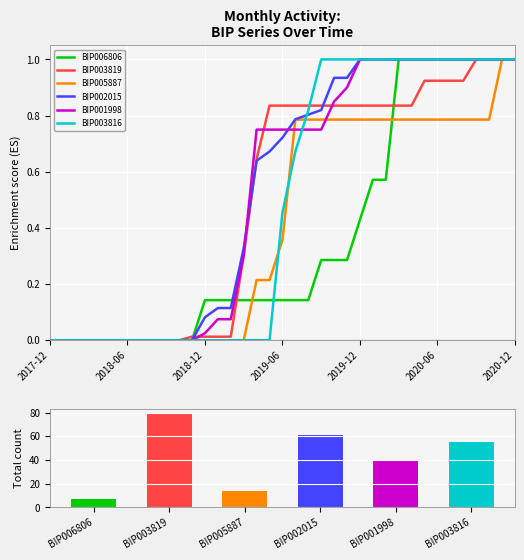

How many BIP006806 values are between 0 and 1?

37